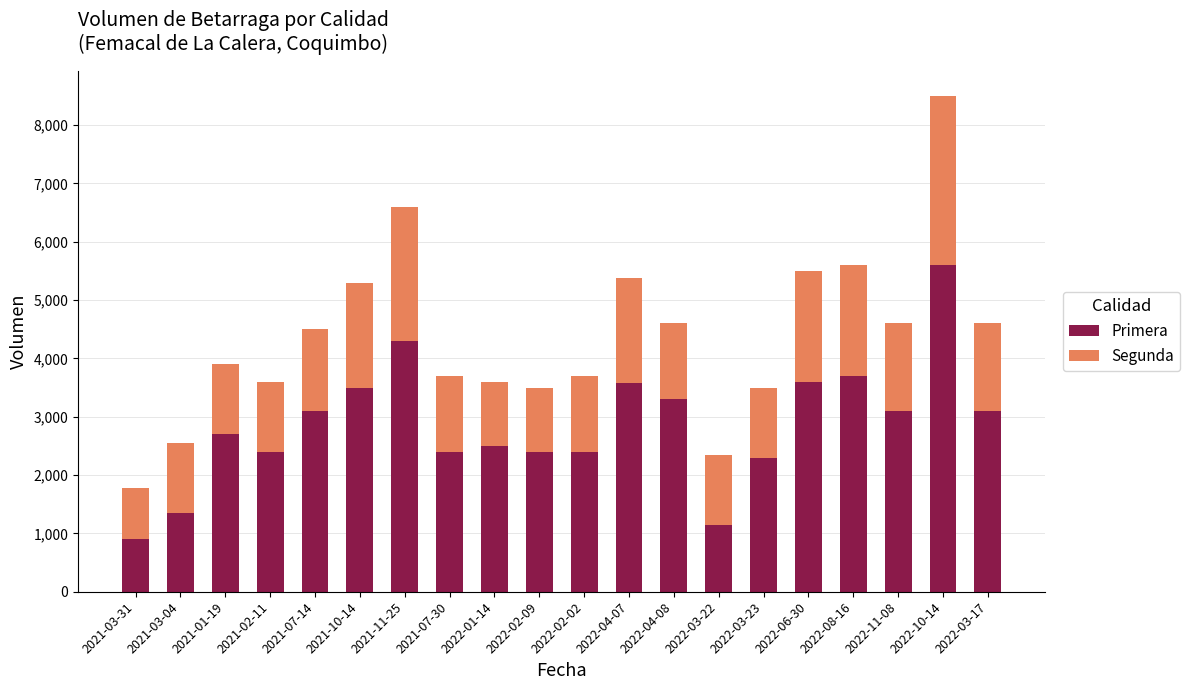

At which label does Primera reach its peak?

2022-10-14